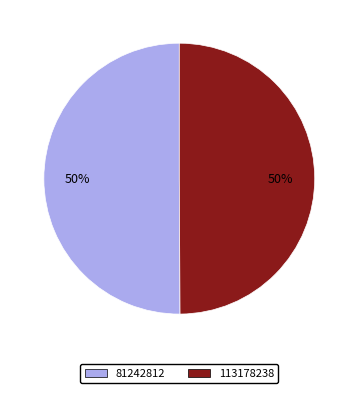

To the nearest percent, what is the average slice percentage?

50%